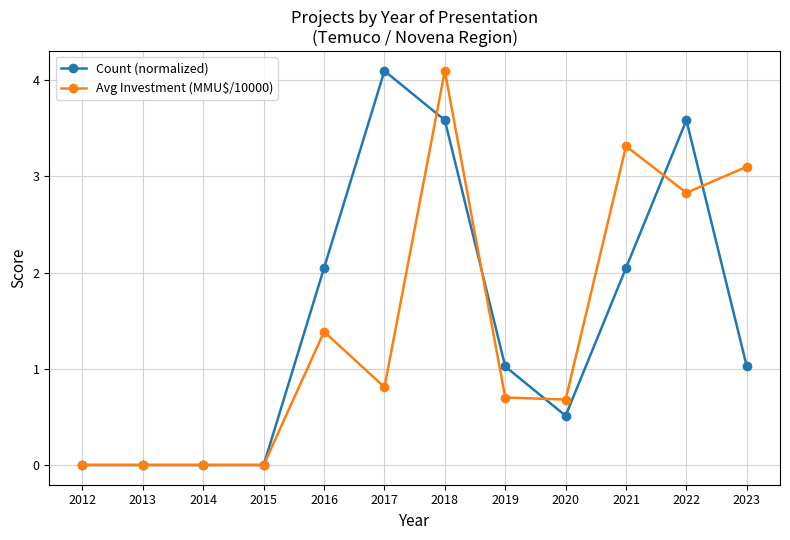

How many lines are shown in the chart?

2